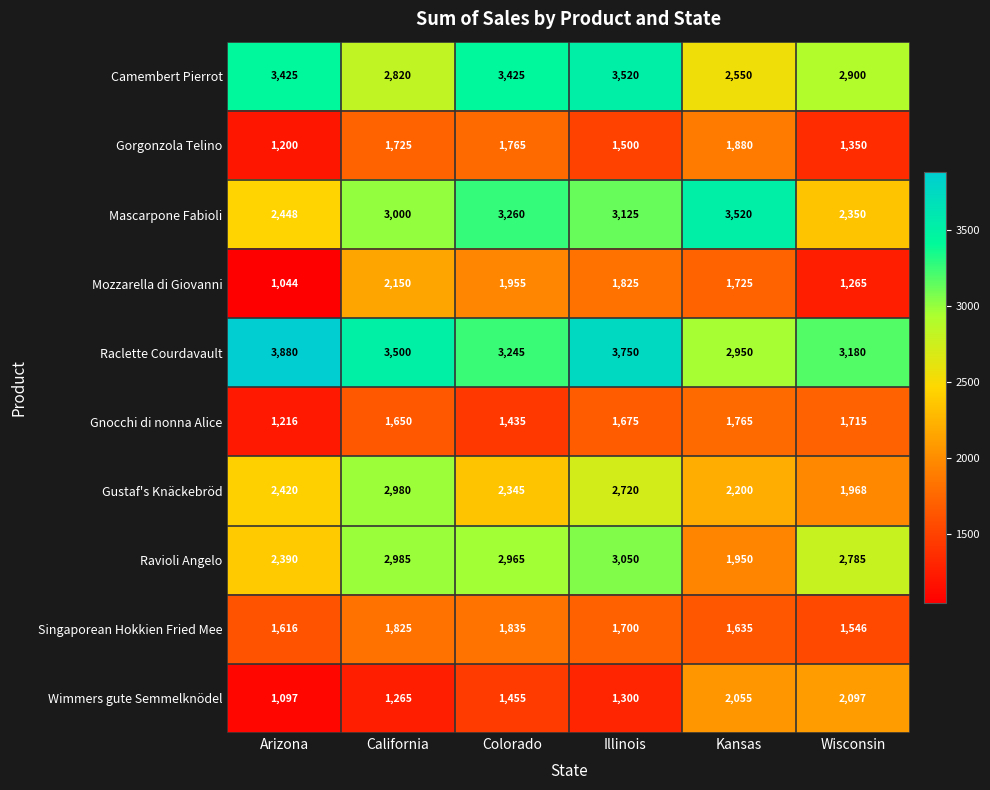

At which category is the sum across all series the highest?

Illinois